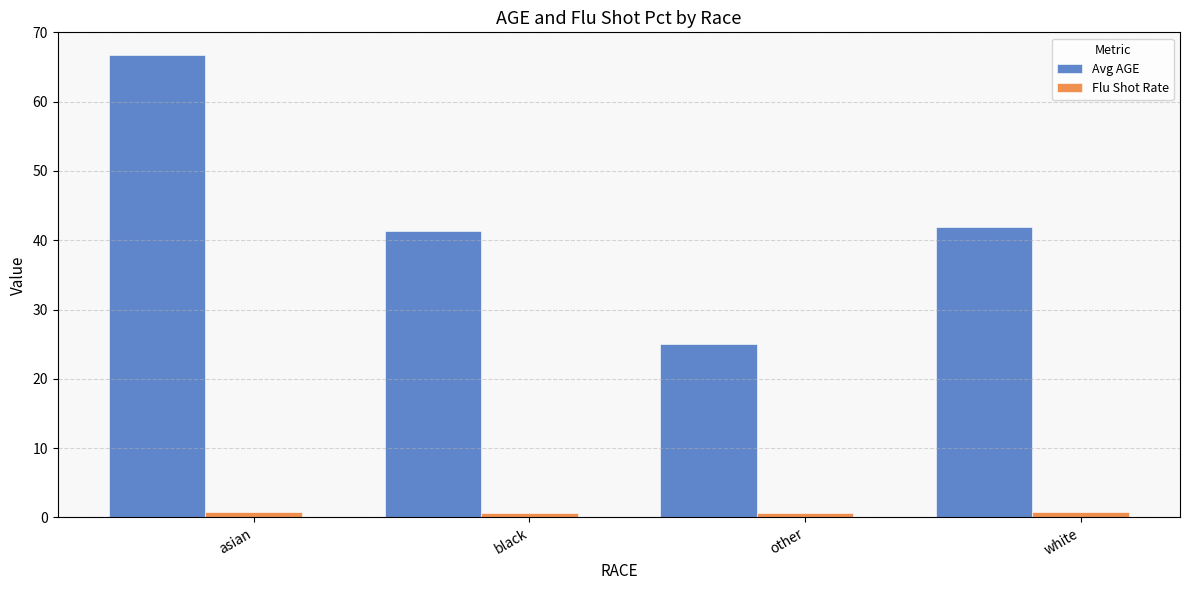

Rank the series by their maximum value, from highest to lowest.

Avg AGE, Flu Shot Rate